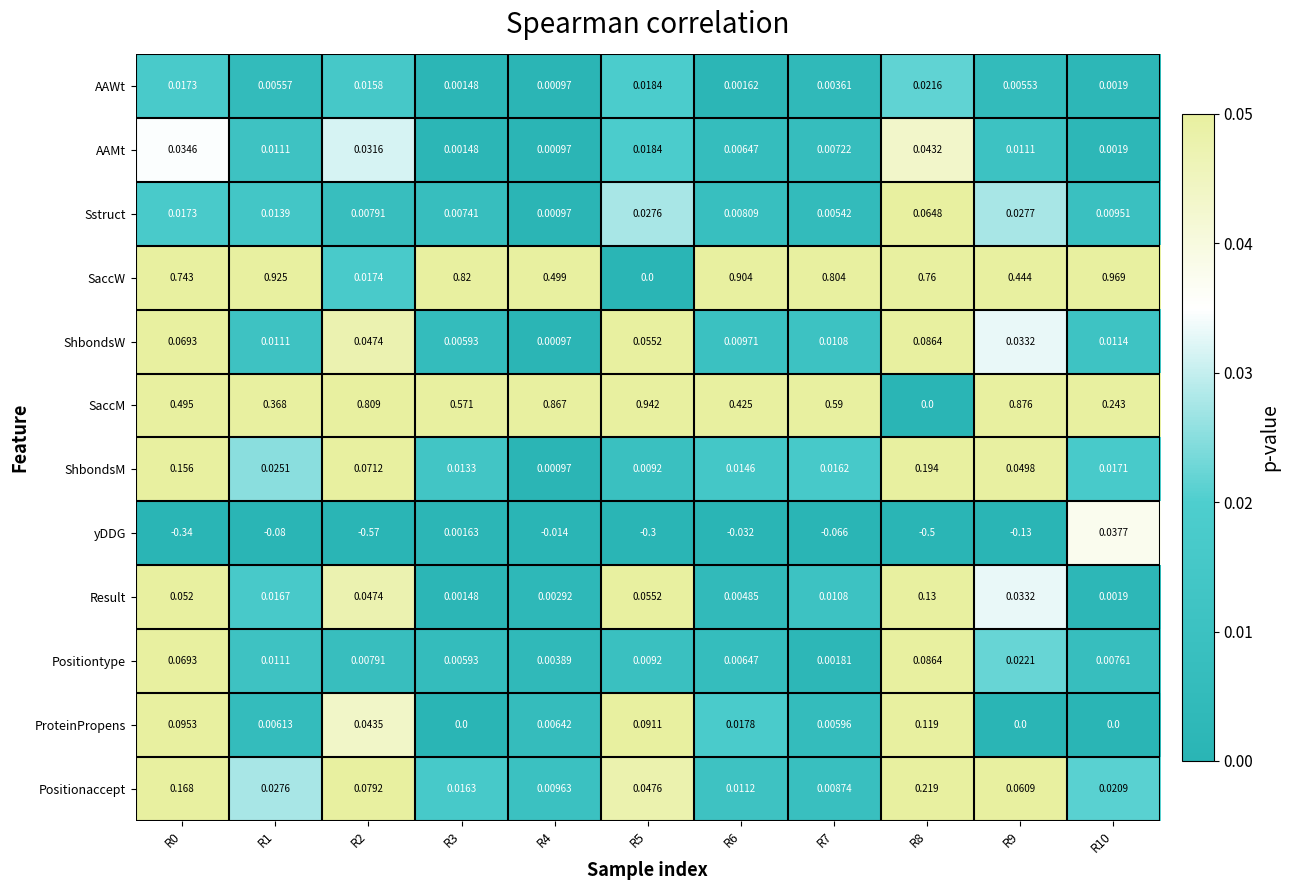

Which series has the widest spread of values?

SaccW